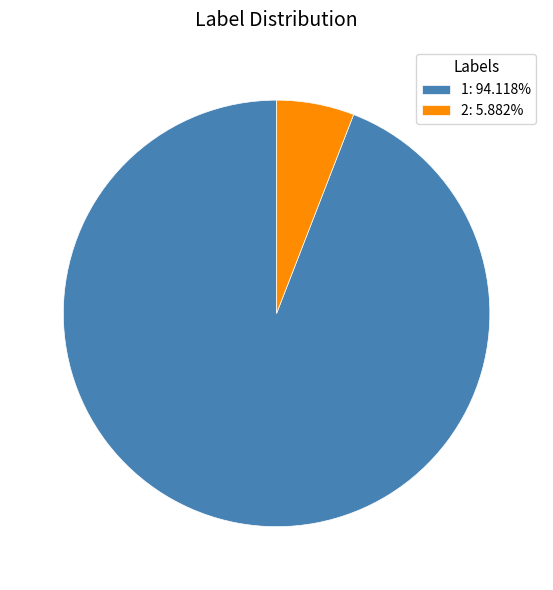

True or false: 1 accounts for 99% of the total.

False